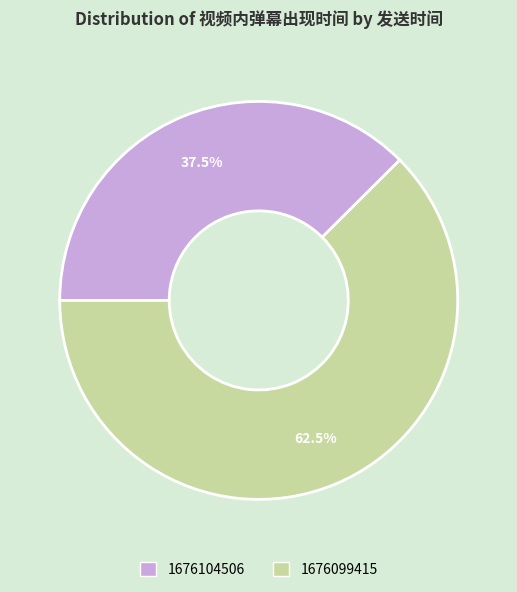

Between 1676104506 and 1676099415, which is larger?

1676099415